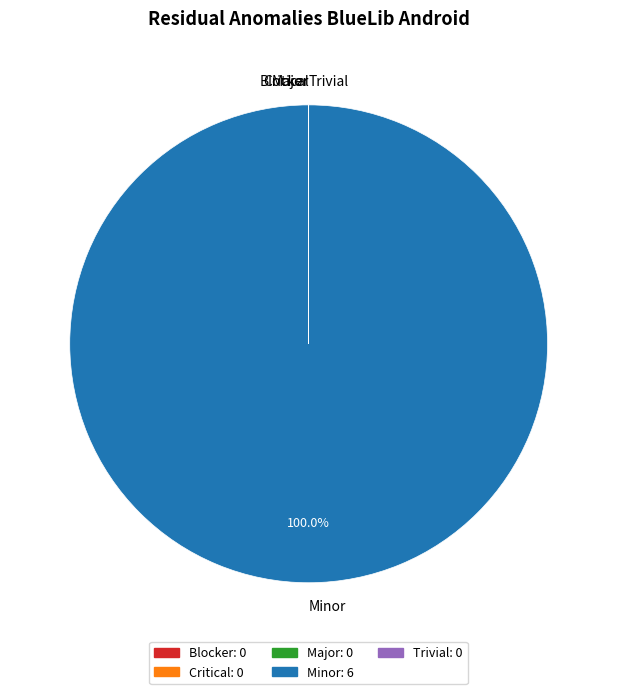

Which category has the biggest portion of the pie?

Minor